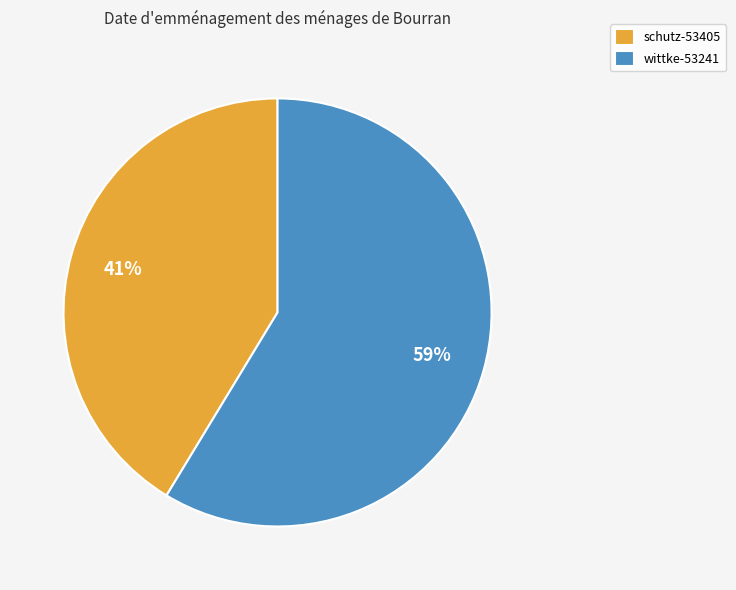

Rank the categories by value from highest to lowest.

wittke-53241, schutz-53405